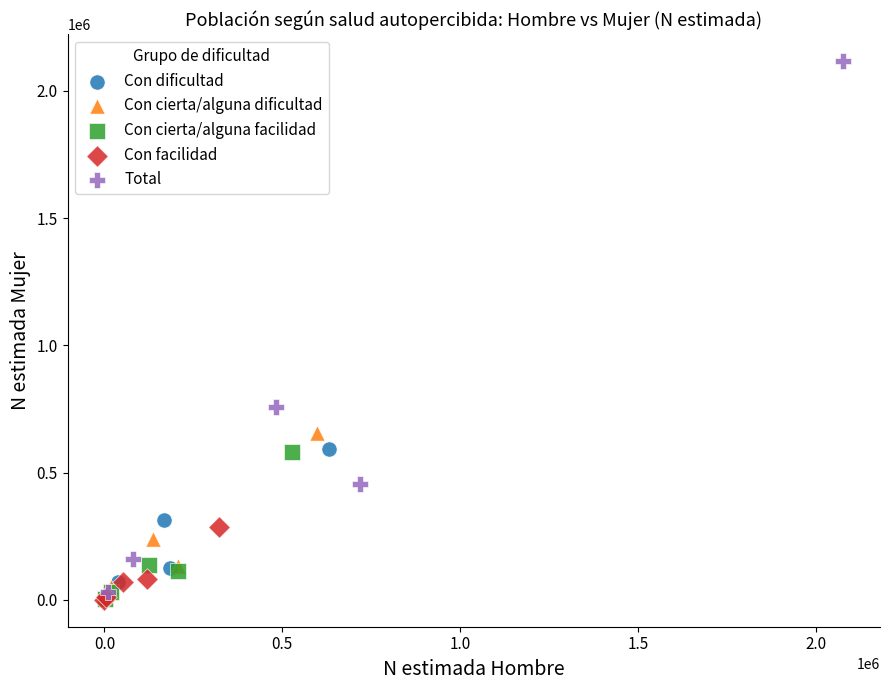

What are all the series names shown in the legend?

Con dificultad, Con cierta/alguna dificultad, Con cierta/alguna facilidad, Con facilidad, Total